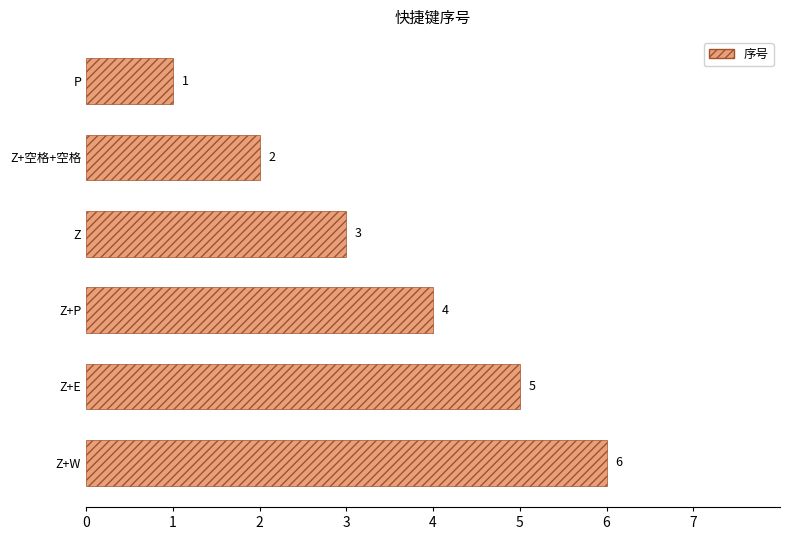

How many data points does each series have?

6